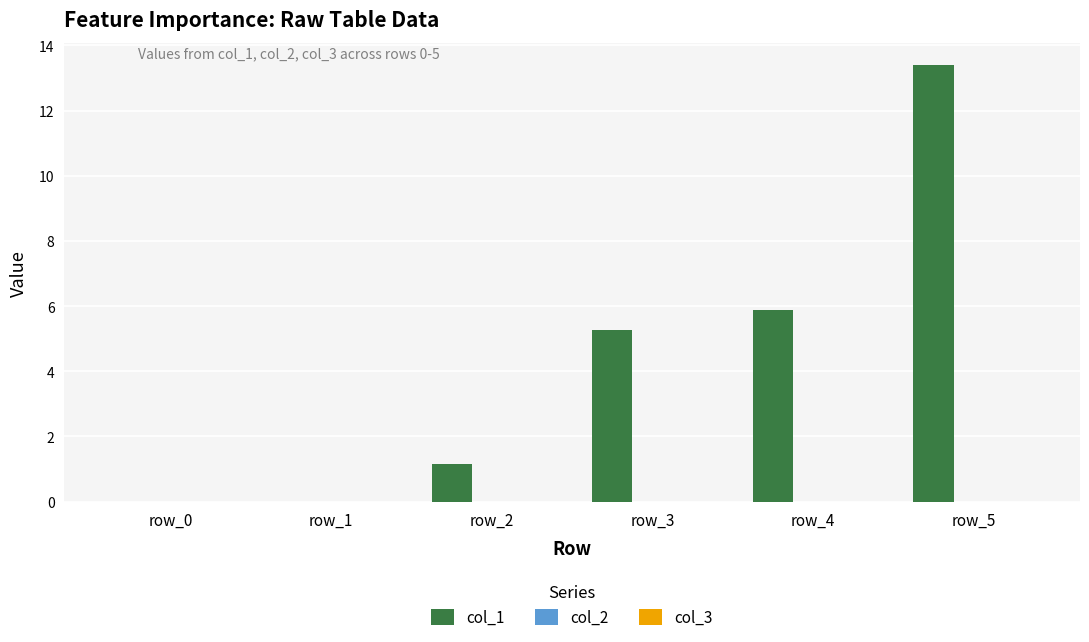

Is it true that the value at row_5 is 13.4?

True